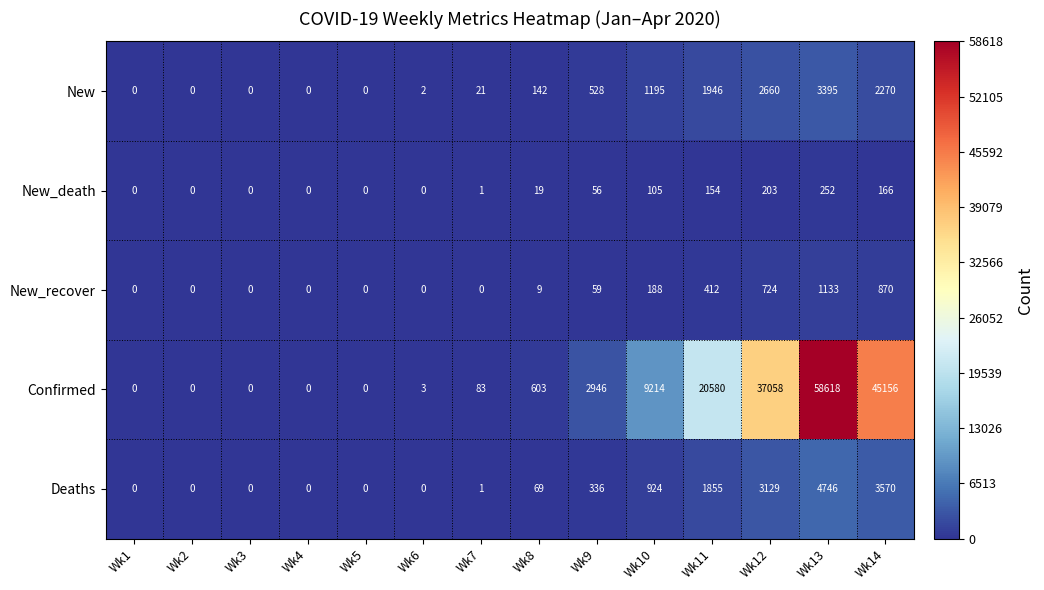

What is the sum of all Deaths values?

14630